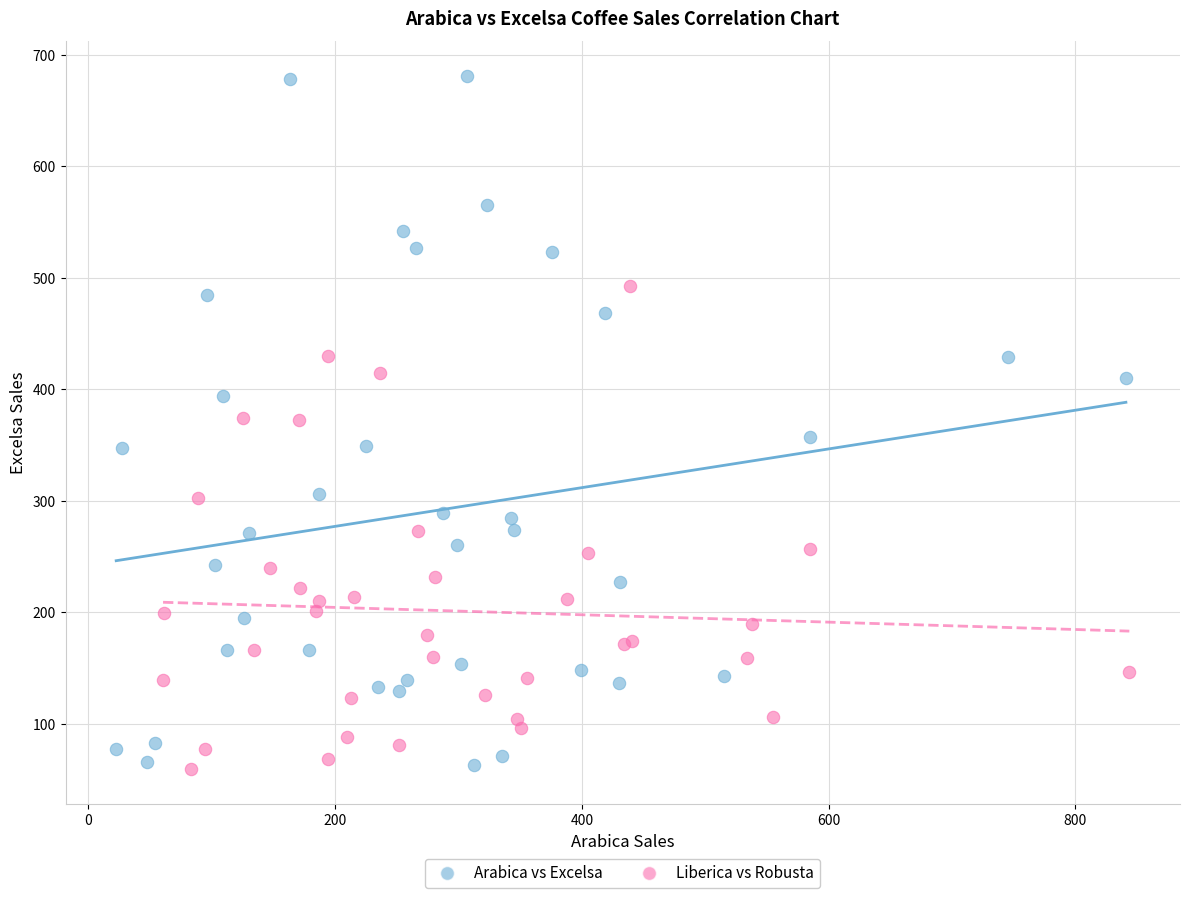

Which series has the largest Y range (max minus min)?

Arabica vs Excelsa